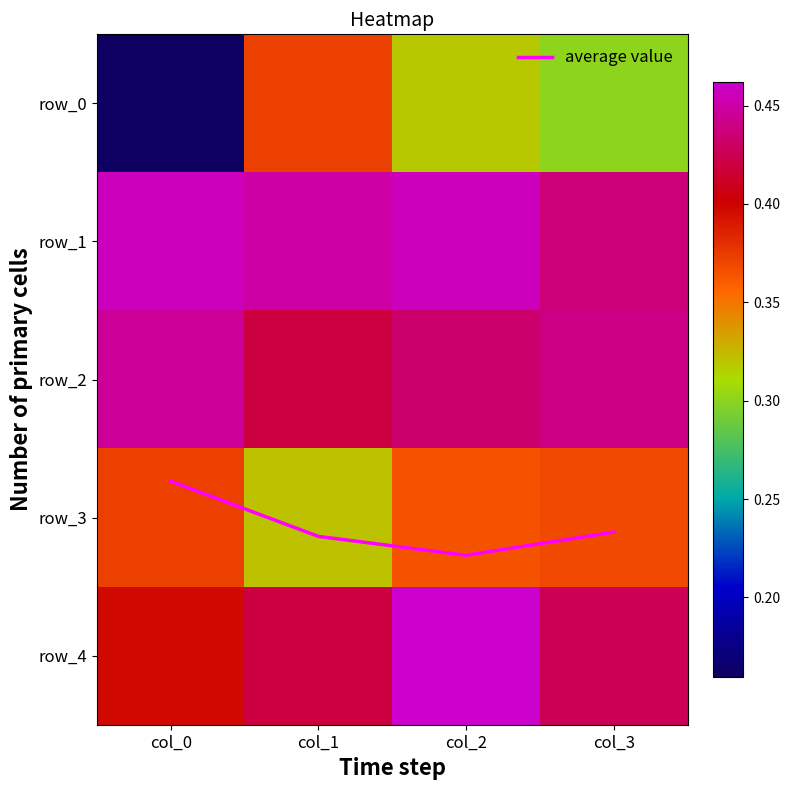

The value of row_1 at col_2 is 0.6. True or false?

False